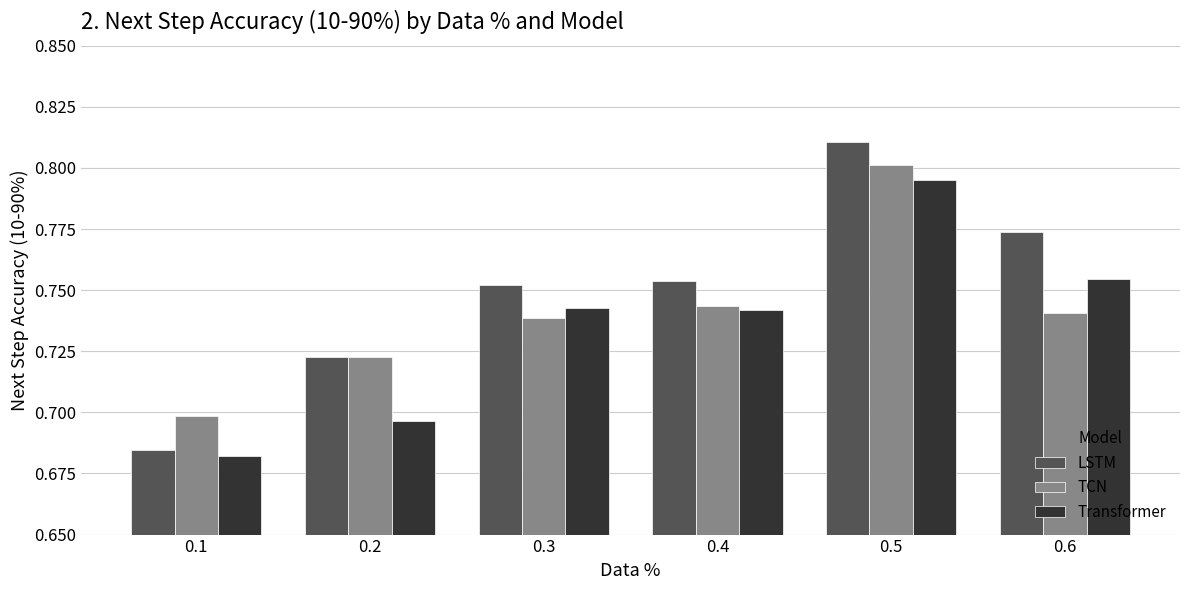

At which category is the sum across all series the highest?

0.5